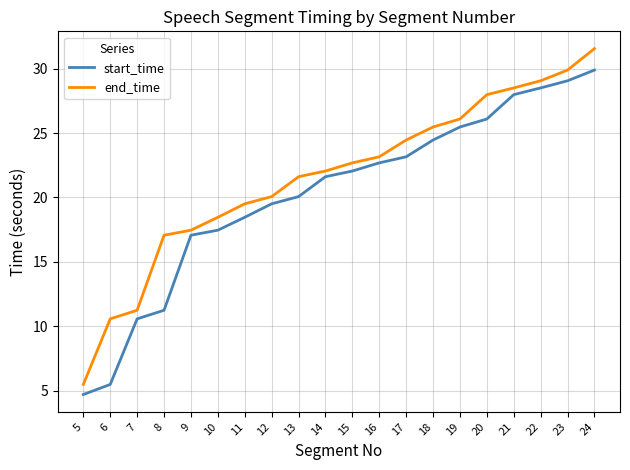

What is the difference between the maximum and minimum values in the end_time series?

26.1